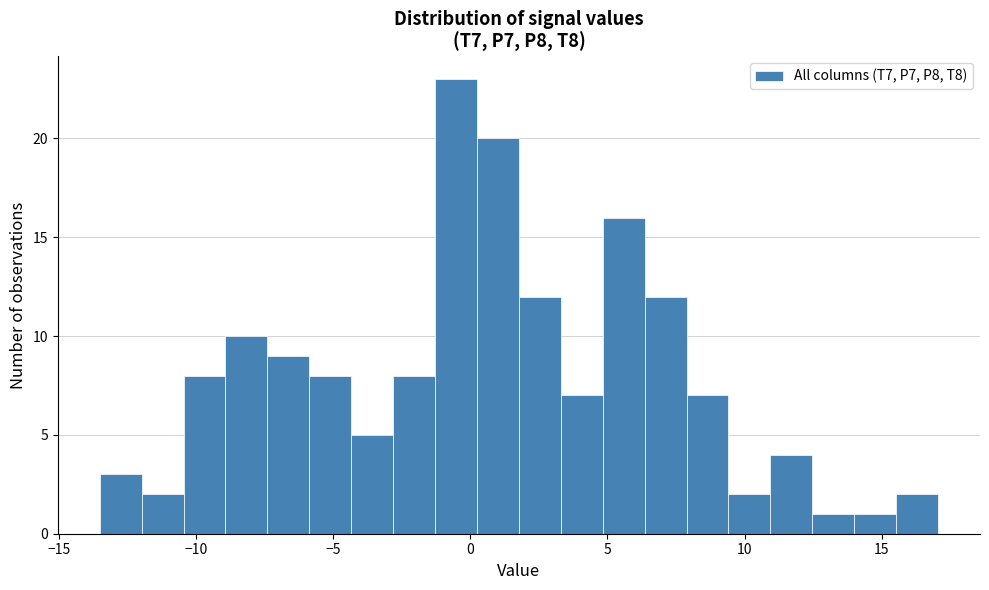

Around what value on the x-axis is the tallest bar? Give the approximate position of its centre, as read against the axis.

-0.5